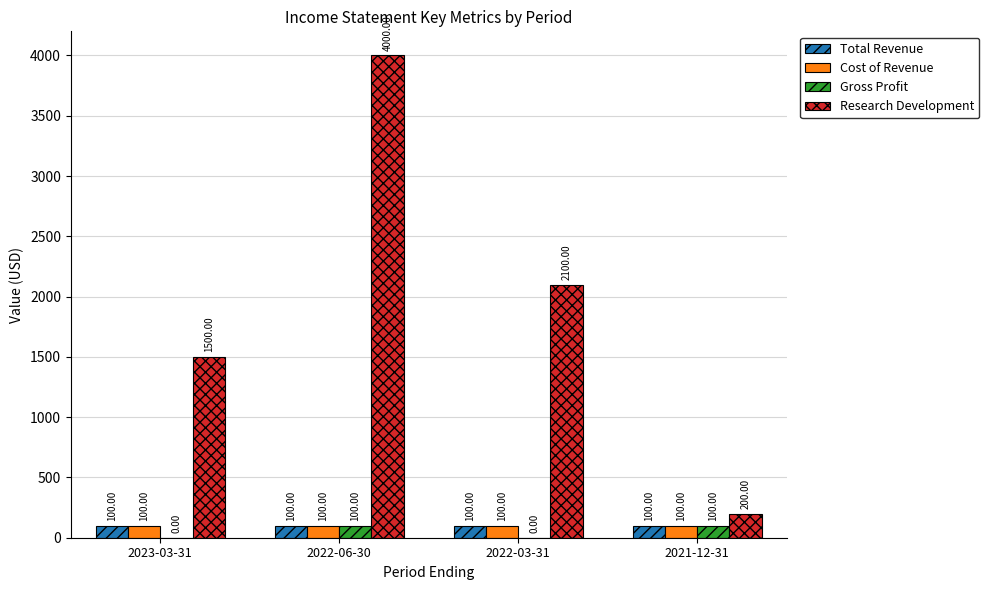

What is the sum of the Cost of Revenue values at 2022-06-30 and 2021-12-31?

200